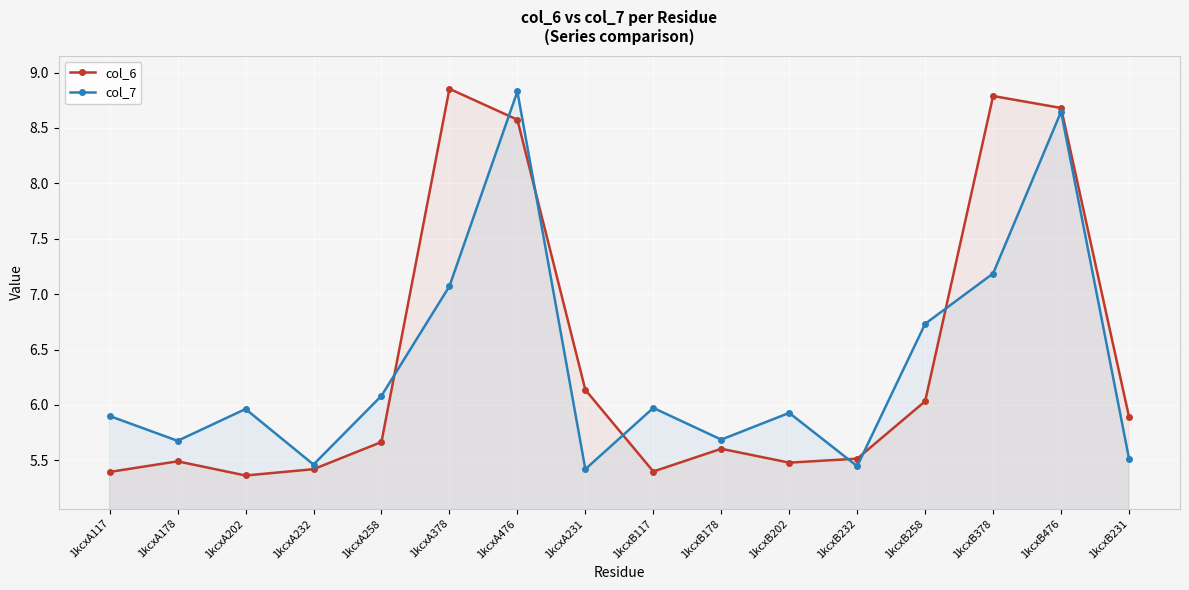

Which series ends up on top after the final intersection of col_7 and col_6?

col_6